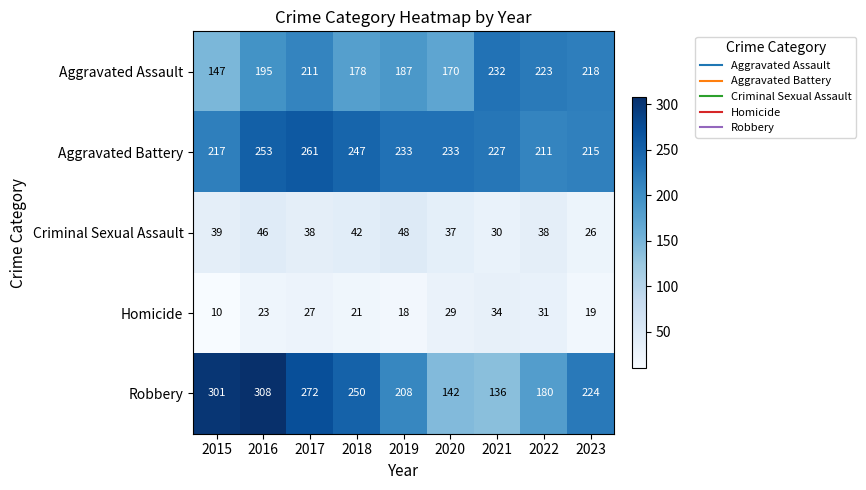

The Aggravated Assault series shows 147 at 2015. True or false?

True